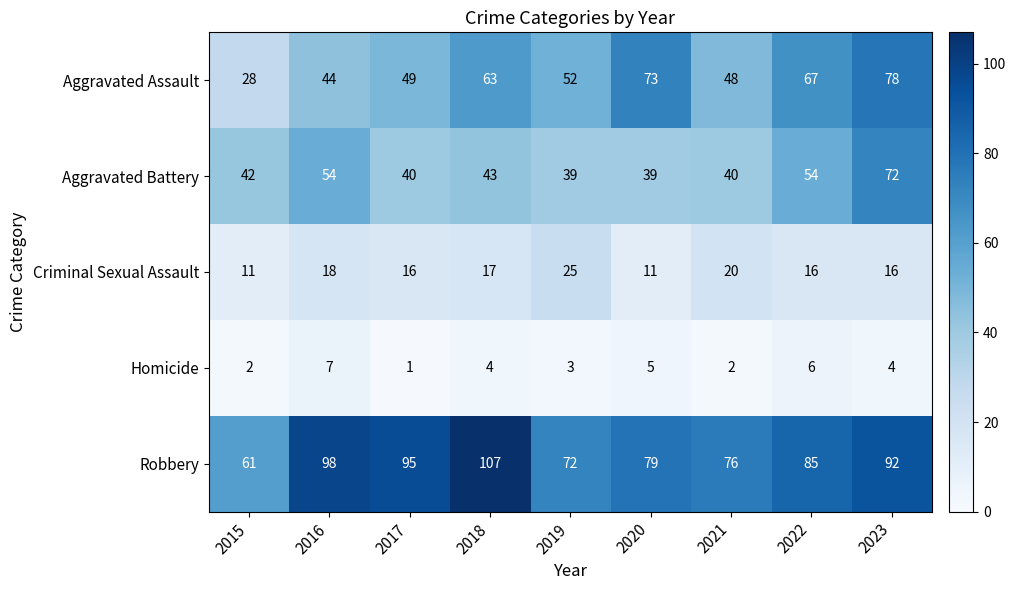

Rank the series at 2023 from lowest to highest value.

Homicide, Criminal Sexual Assault, Aggravated Battery, Aggravated Assault, Robbery